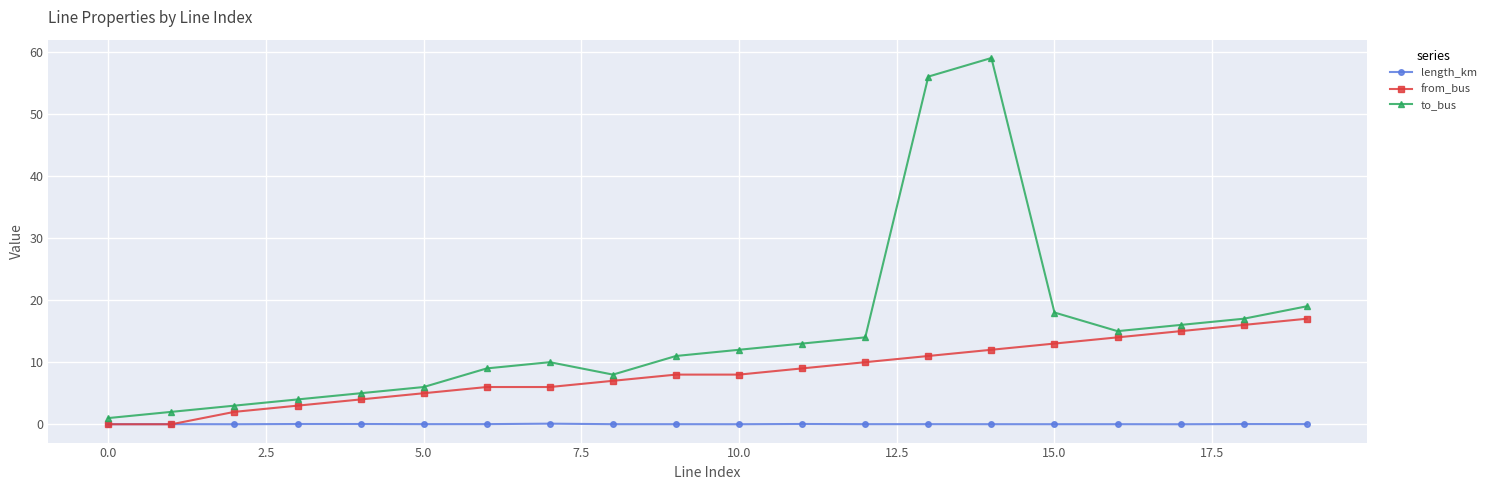

In length_km, how many points are higher than both neighbors (excluding endpoints)?

7